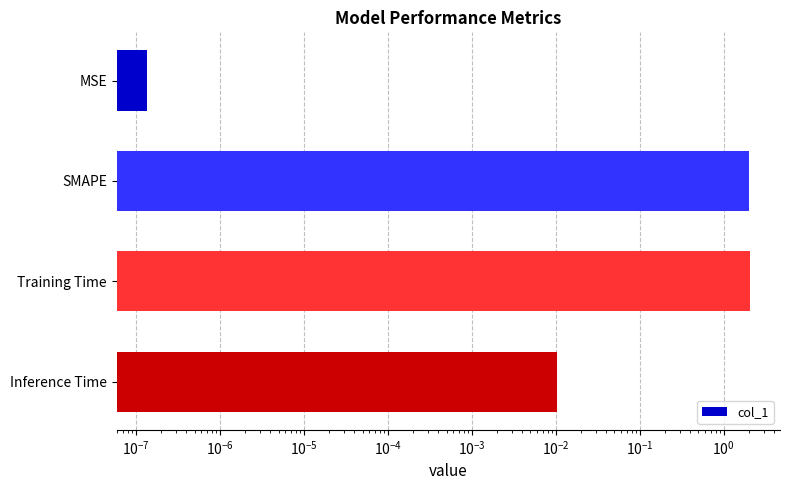

Which has a higher value, Training Time or SMAPE?

Training Time